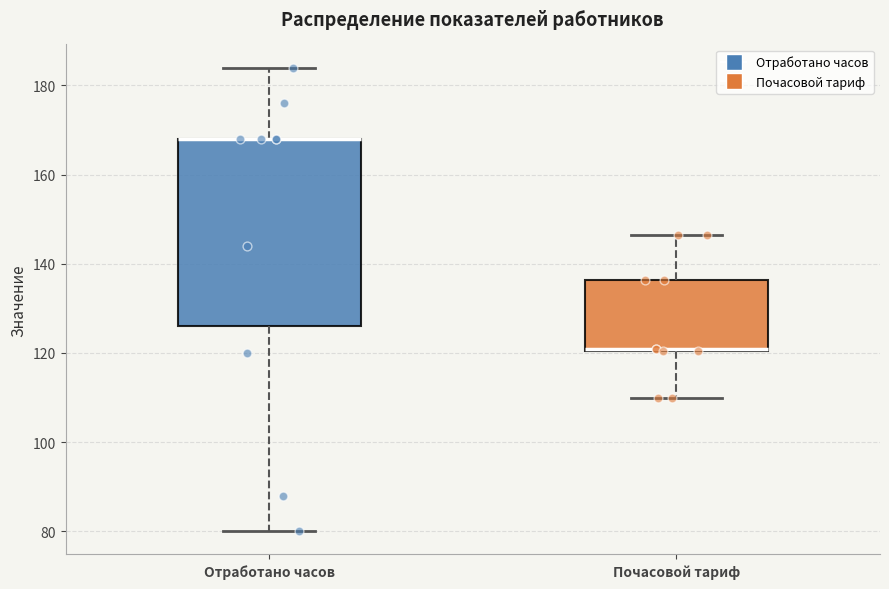

Reading left to right, read every box against the y-axis: the position of its median line, the range the box covers, and the ends of its whiskers. The values are not printed on the chart, so give them approximately, as read against the axis.

Отработано часов: median 168 (drawn on the box's upper edge), box 126 to 168, whiskers 80 to 184
Почасовой тариф: median 120 (drawn on the box's lower edge), box 120 to 136, whiskers 110 to 146